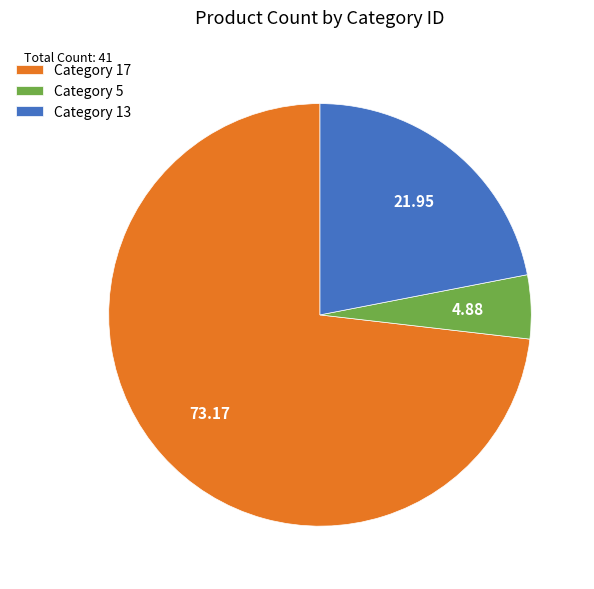

Combined, do Category 13 and Category 5 account for over 50%?

No